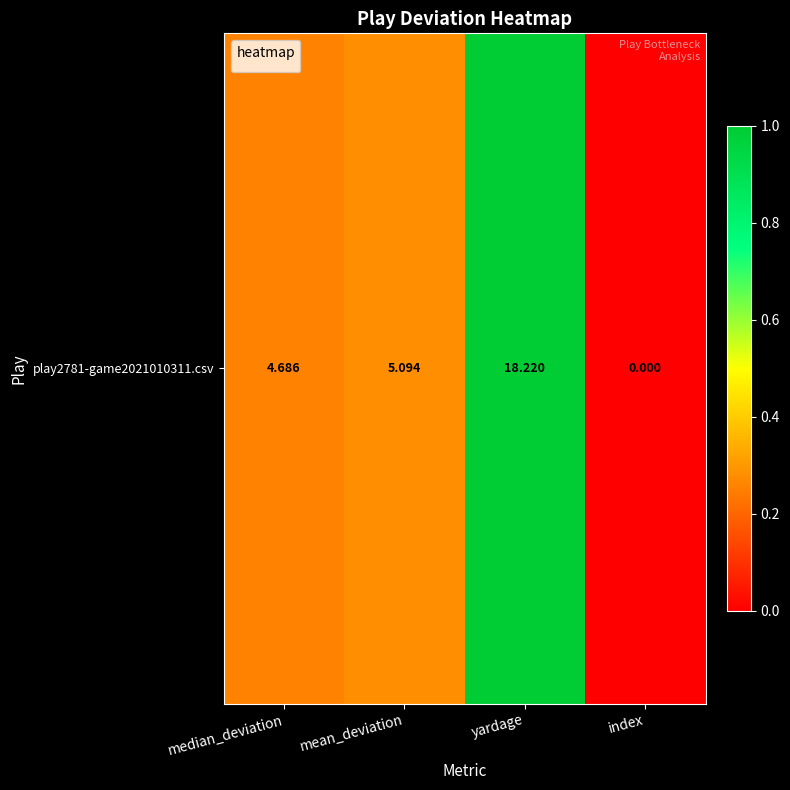

What is the maximum value shown in the chart?

1.0